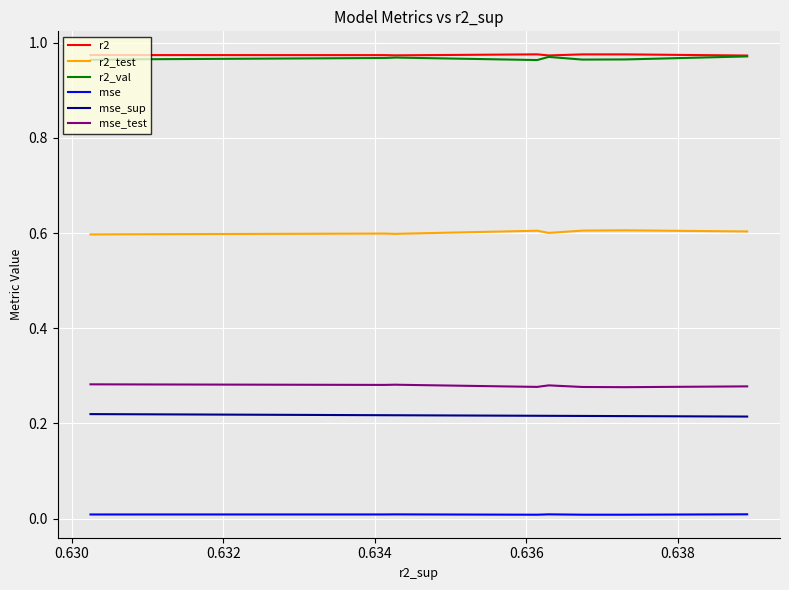

True or false: r2_test and r2 intersect in this chart.

False